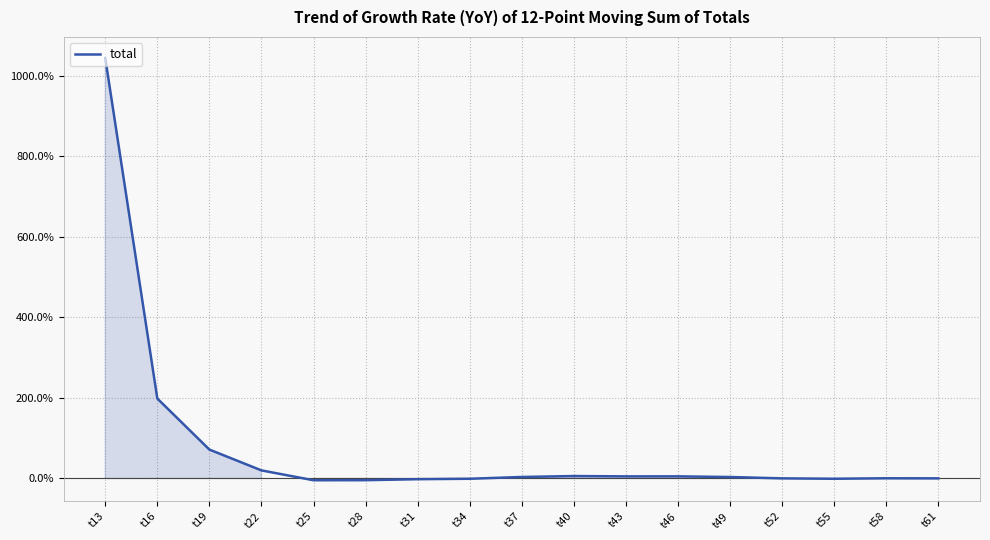

Does the chart display data point markers on the line(s)?

No